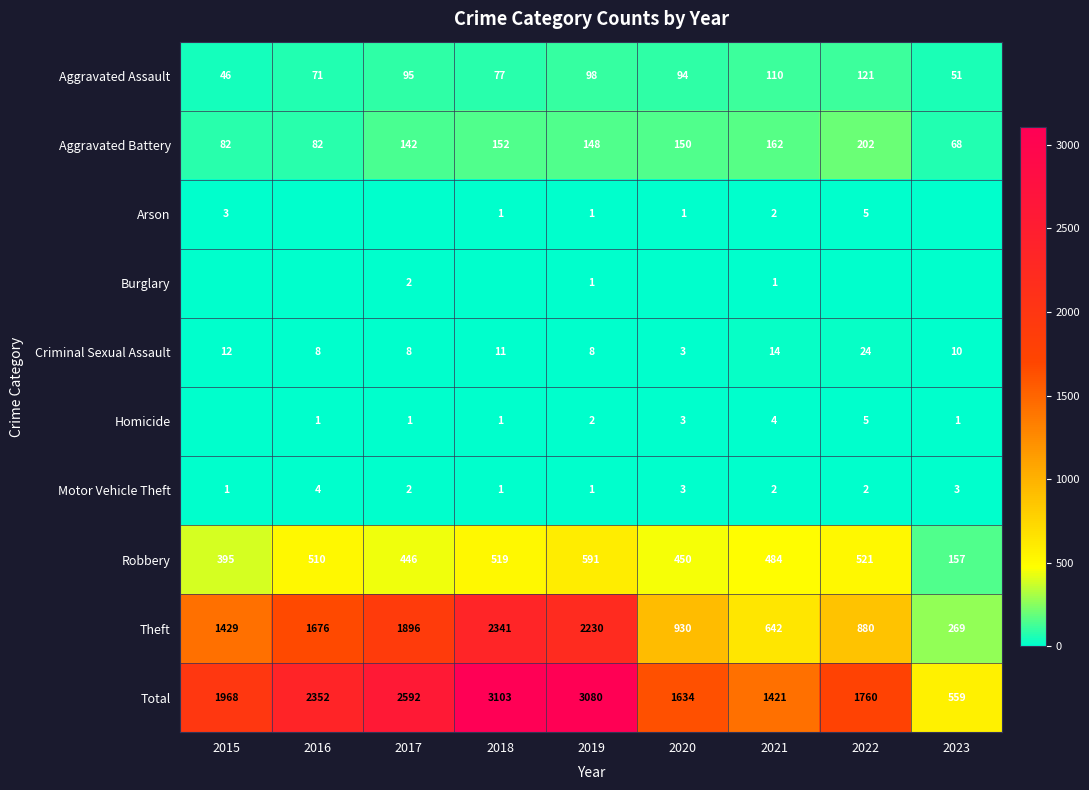

The value of Arson at 2020 is 2. True or false?

False